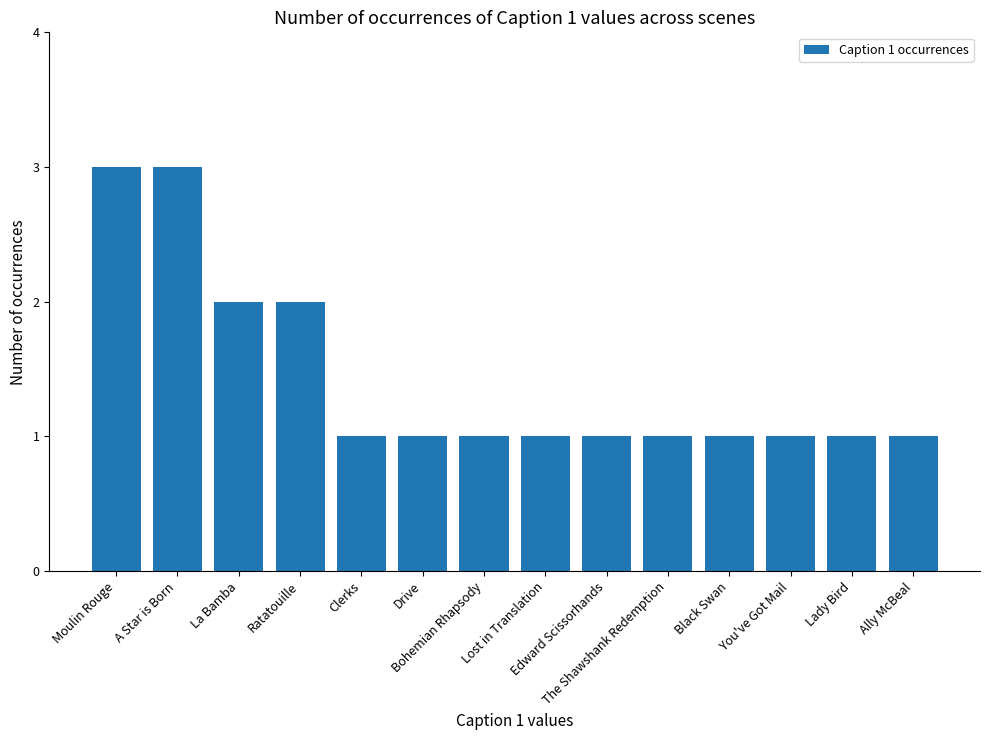

What is the difference between the maximum and minimum values?

2